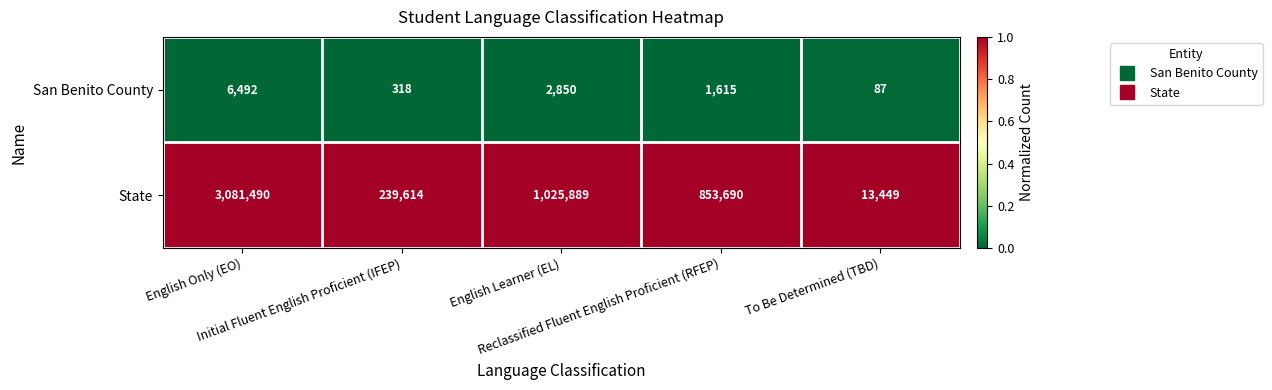

Which series has the largest total across all categories?

State